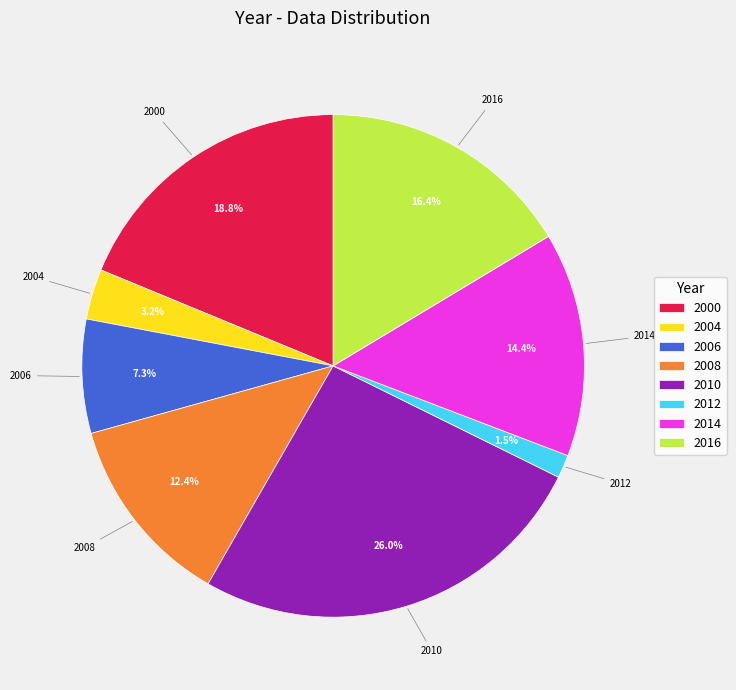

Does any single category account for the majority?

No